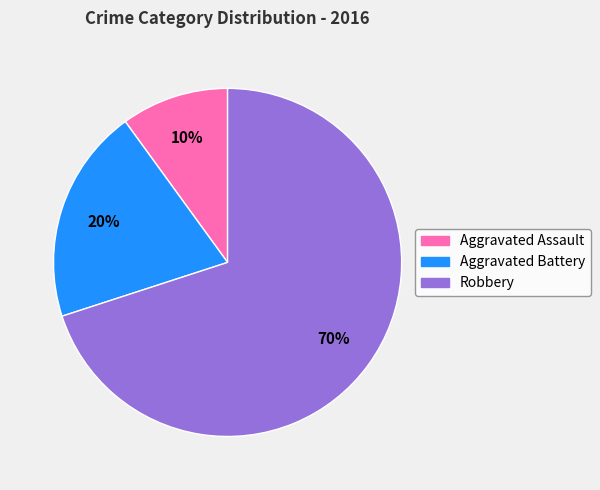

Count the number of slices in the pie.

3